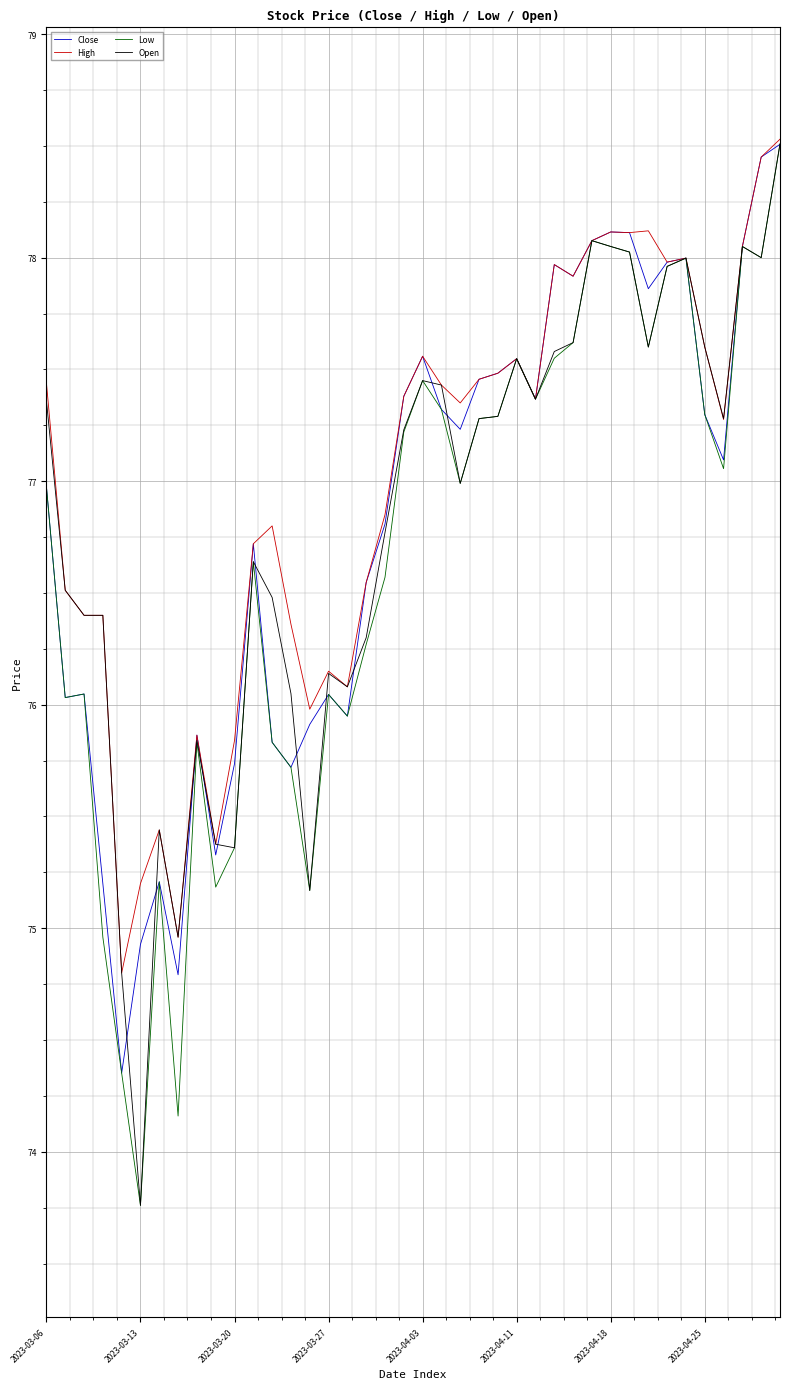

What are all the series names shown in the legend?

Close, High, Low, Open